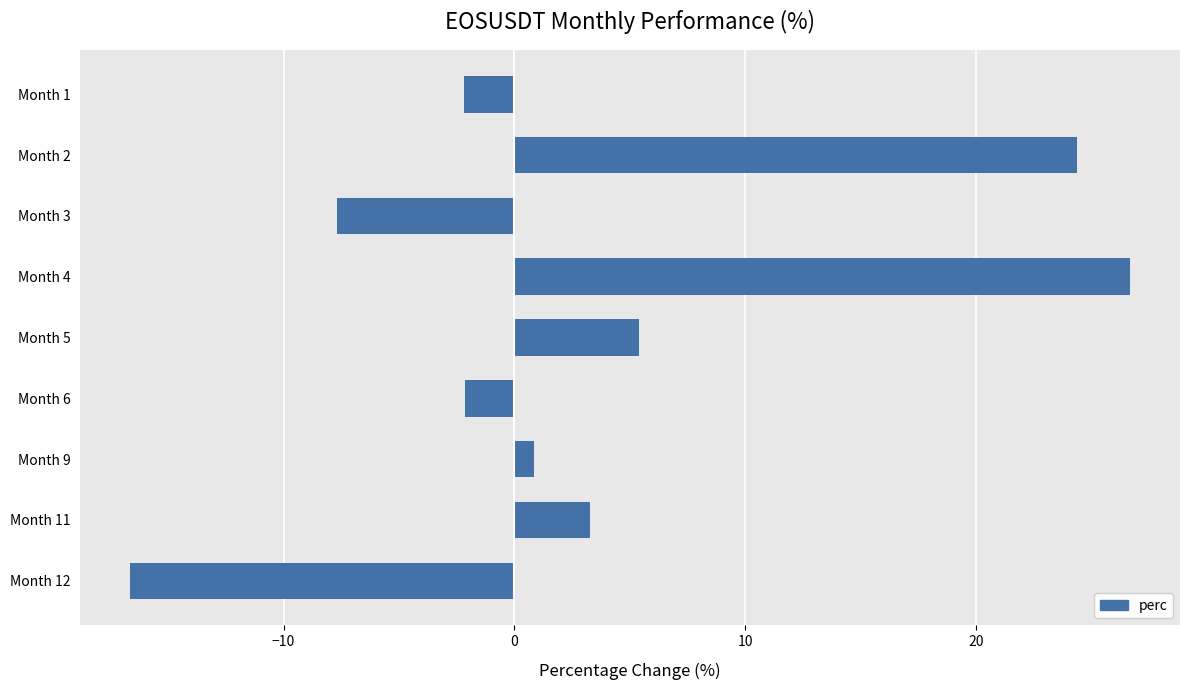

What is the greatest value displayed?

26.7